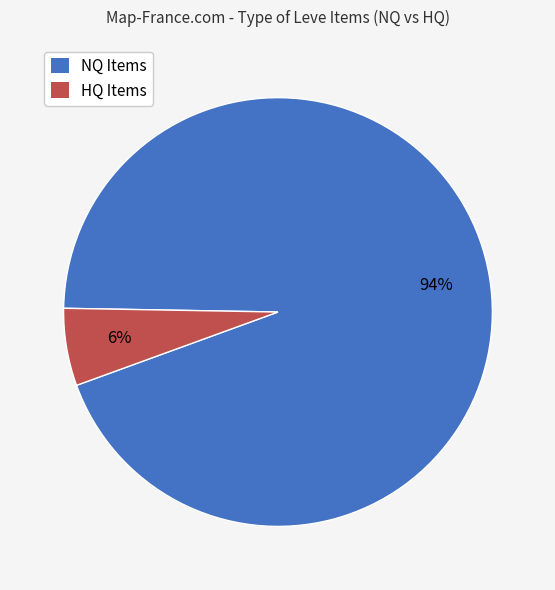

Between NQ Items and HQ Items, which is larger?

NQ Items